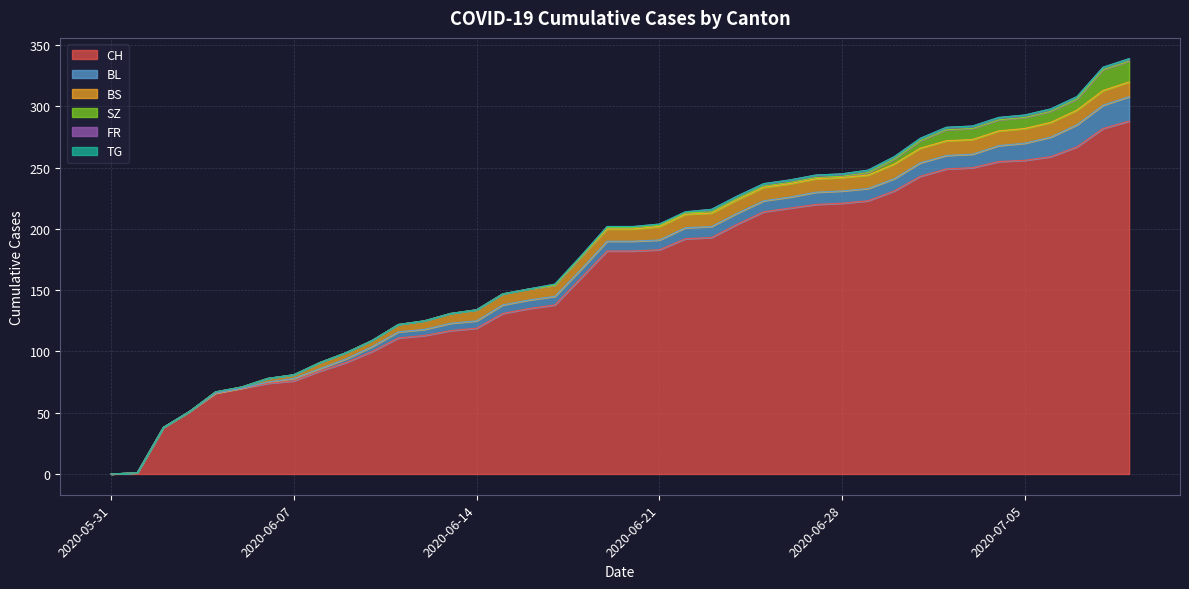

What are all the series names shown in the legend?

CH, BL, BS, SZ, FR, TG